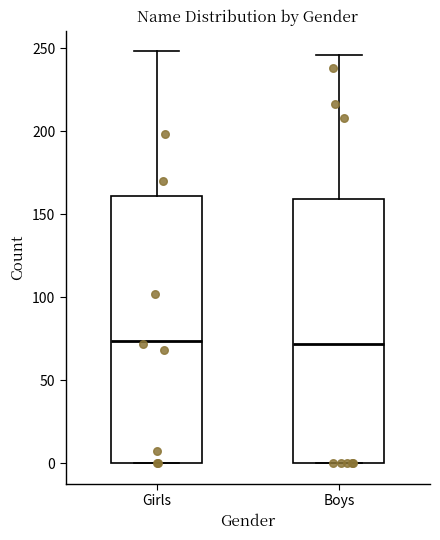

Reading left to right, transcribe this box plot: for each box, give where its median line is, the range the box spans, and where its two whiskers end, as read against the y-axis. The values are not printed on the chart, so give them approximately, as read against the axis.

Girls: median 75, box 0 to 160, whiskers 0 to 250
Boys: median 70, box 0 to 160, whiskers 0 to 245